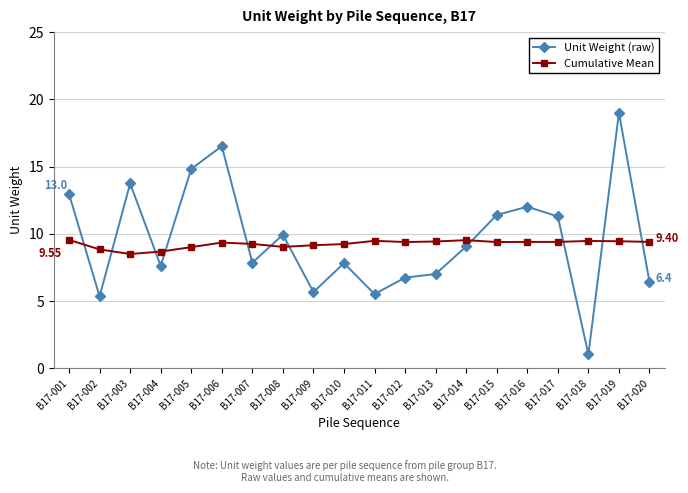

How many intersections are there between Unit Weight (raw) and Cumulative Mean?

11